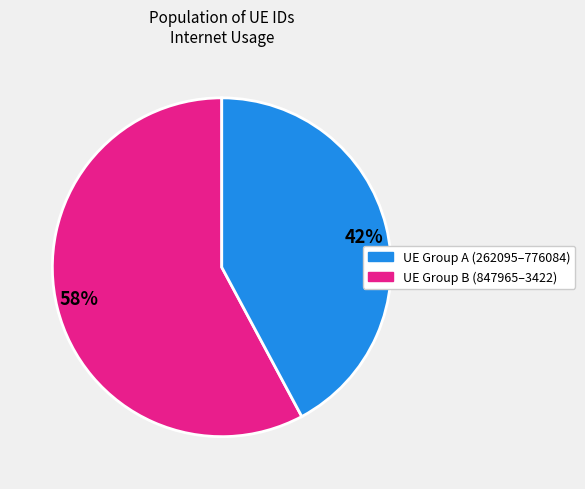

To the nearest percent, what portion does 58% represent?

58%